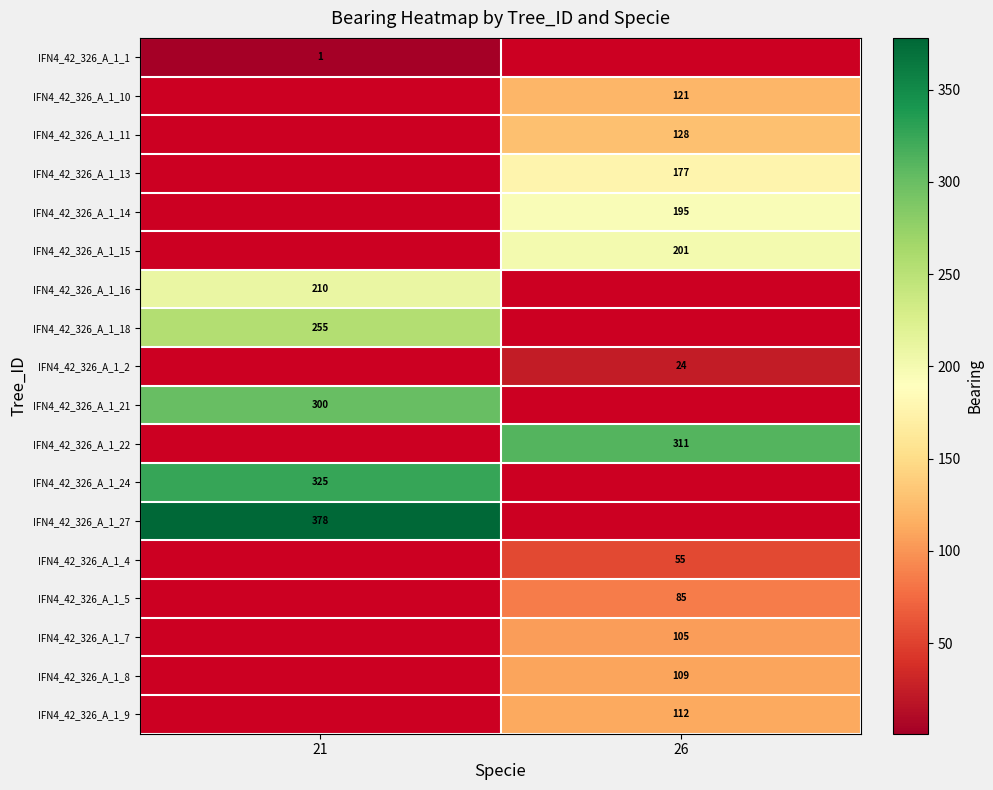

Is it true that IFN4_42_326_A_1_16 equals 315.7 at 21?

False